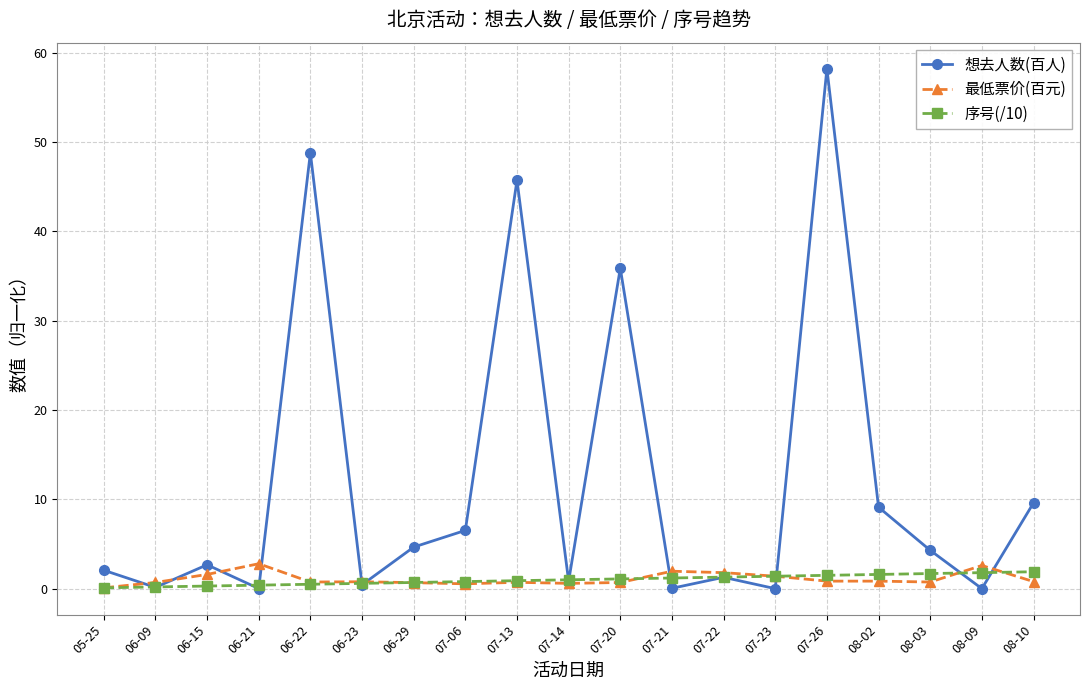

At which category is the sum across all series the highest?

07-26